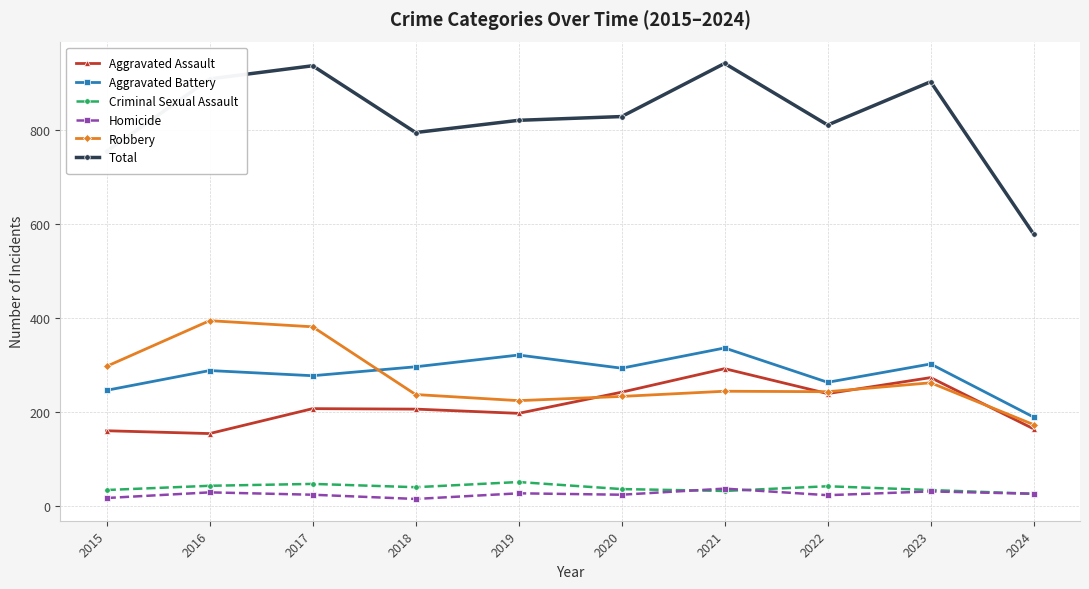

What is the value of the Robbery point at the 6th from the left?

233